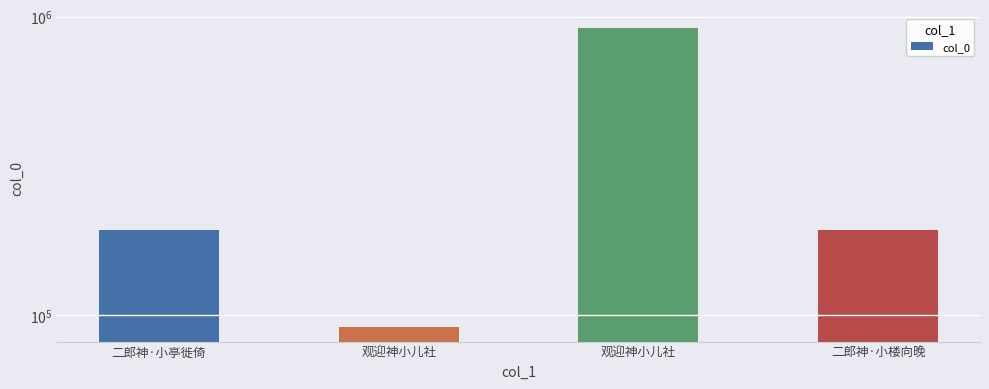

How many bars are there in total?

4